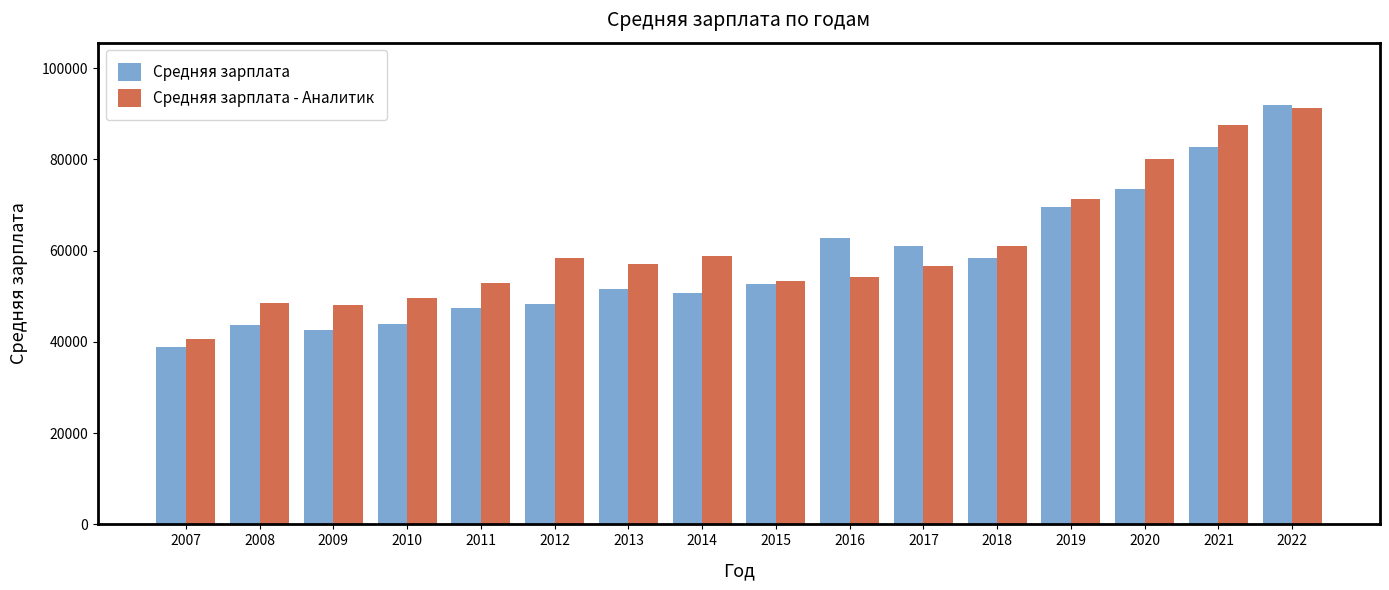

The Средняя зарплата - Аналитик series shows 91340 at 2022. True or false?

True